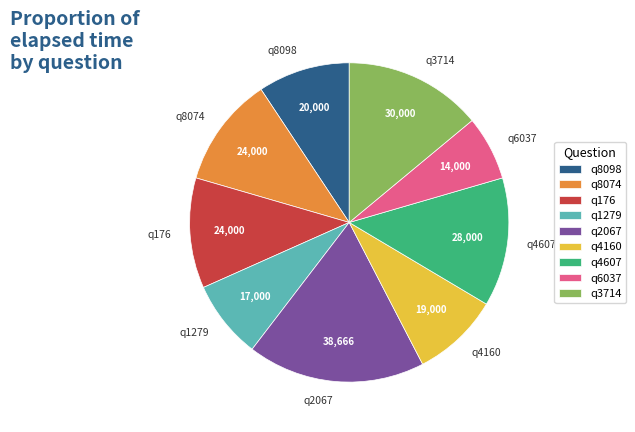

Which category has the smallest portion of the pie?

q6037